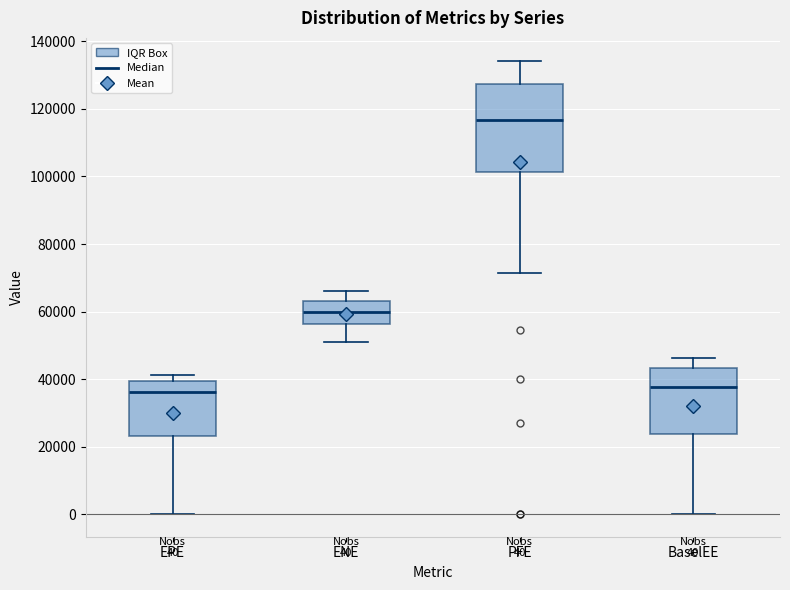

Which box has the highest median line?

PFE